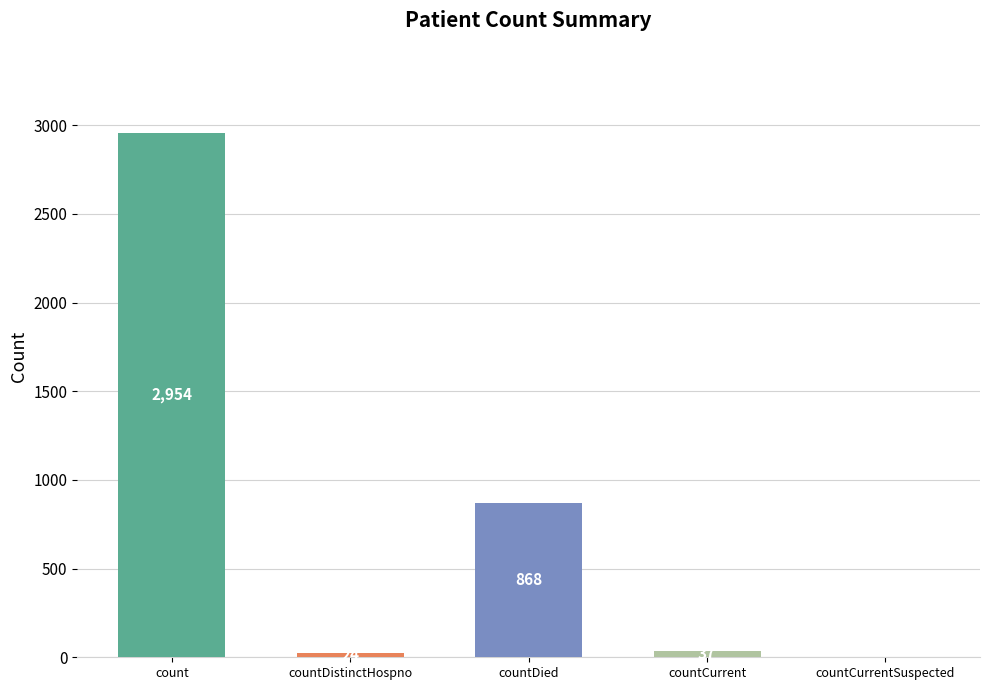

List the labels in order of value, largest first.

count, countDied, countCurrent, countDistinctHospno, countCurrentSuspected